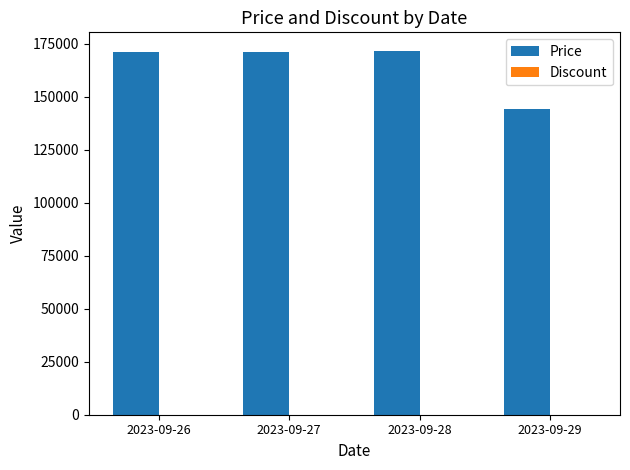

What is the maximum value for Price?

171690